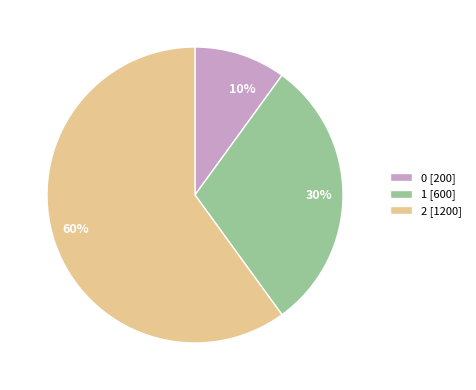

To the nearest percent, what is the difference between the 0 and 2 slice percentages?

50%